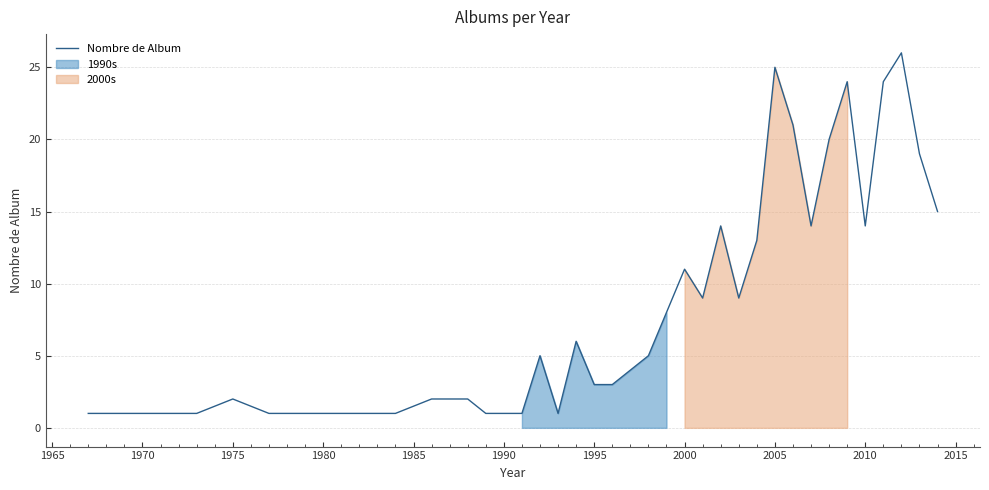

The Nombre de Album series shows 1 at 1995. True or false?

False